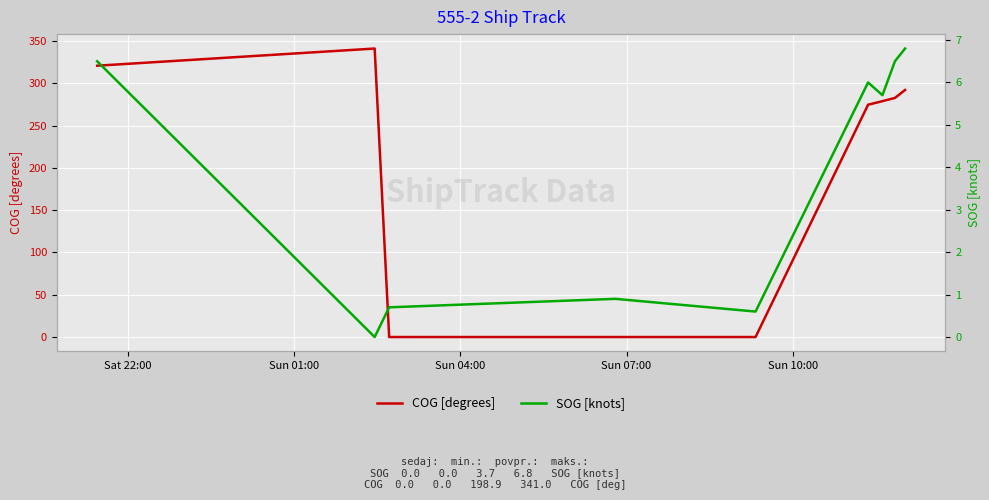

True or false: SOG [knots] and COG [degrees] cross at least once.

True